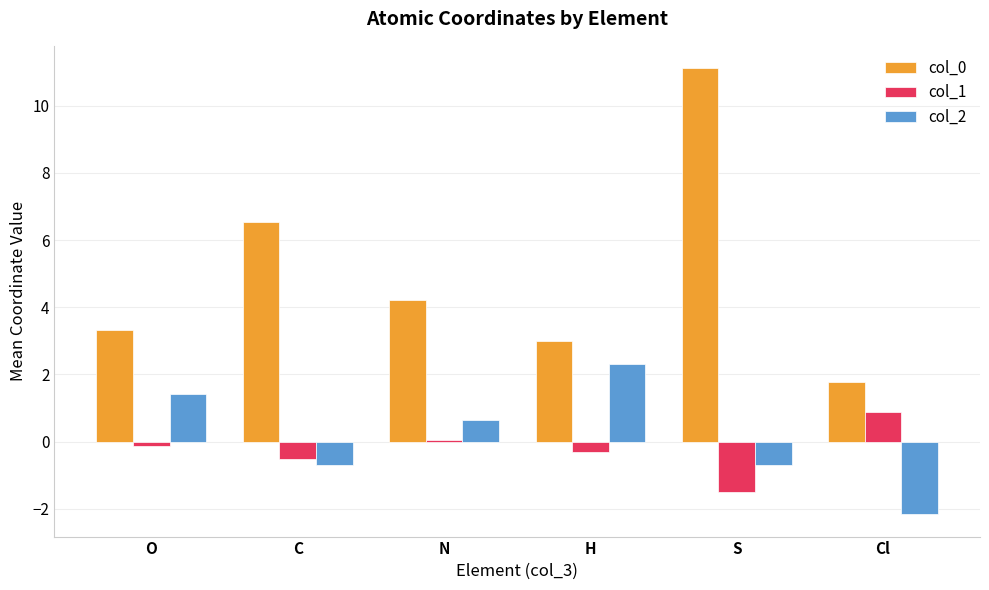

What is the approximate value of col_1 at O?

-0.1